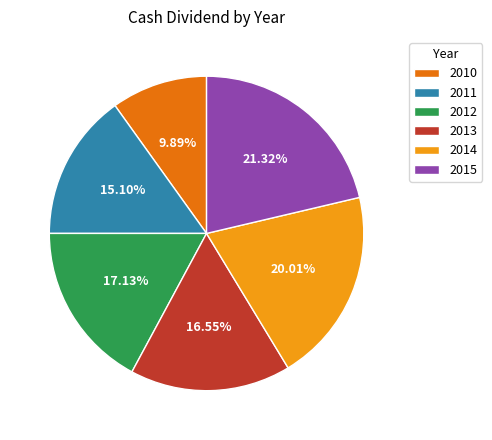

Rank the categories by value from lowest to highest.

2010, 2011, 2013, 2012, 2014, 2015